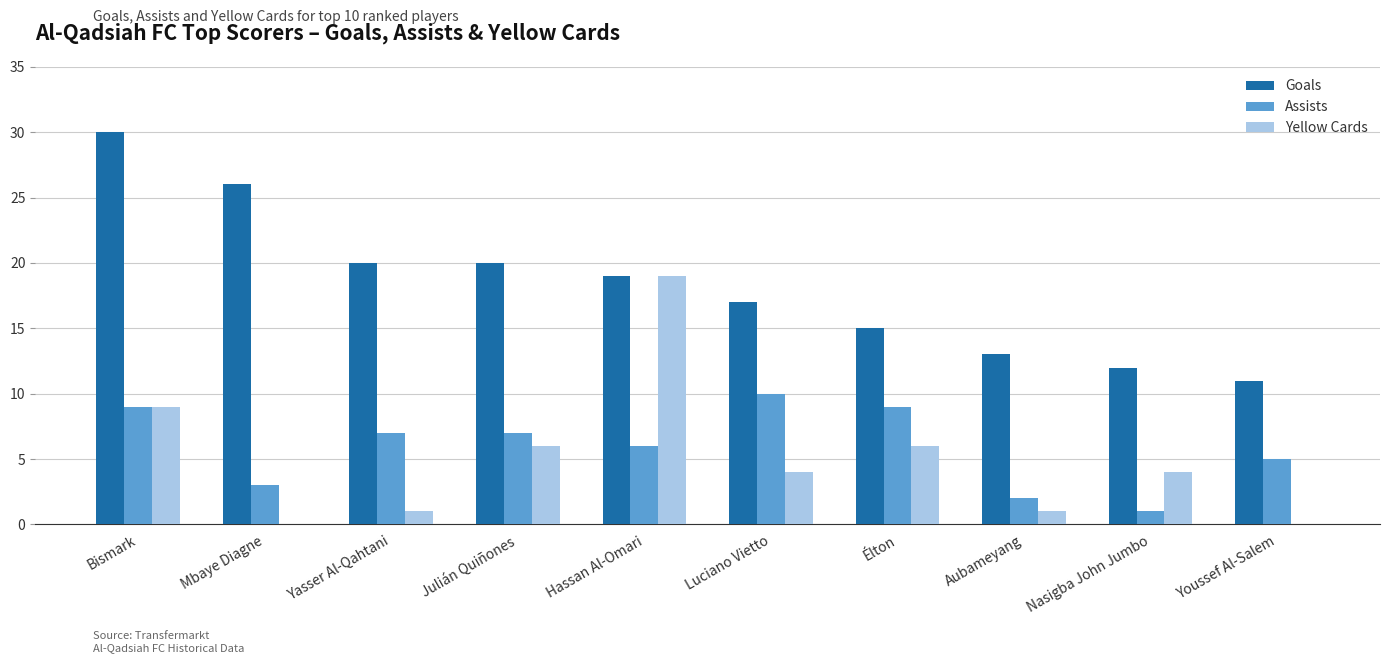

How many categories are shown in the chart?

10